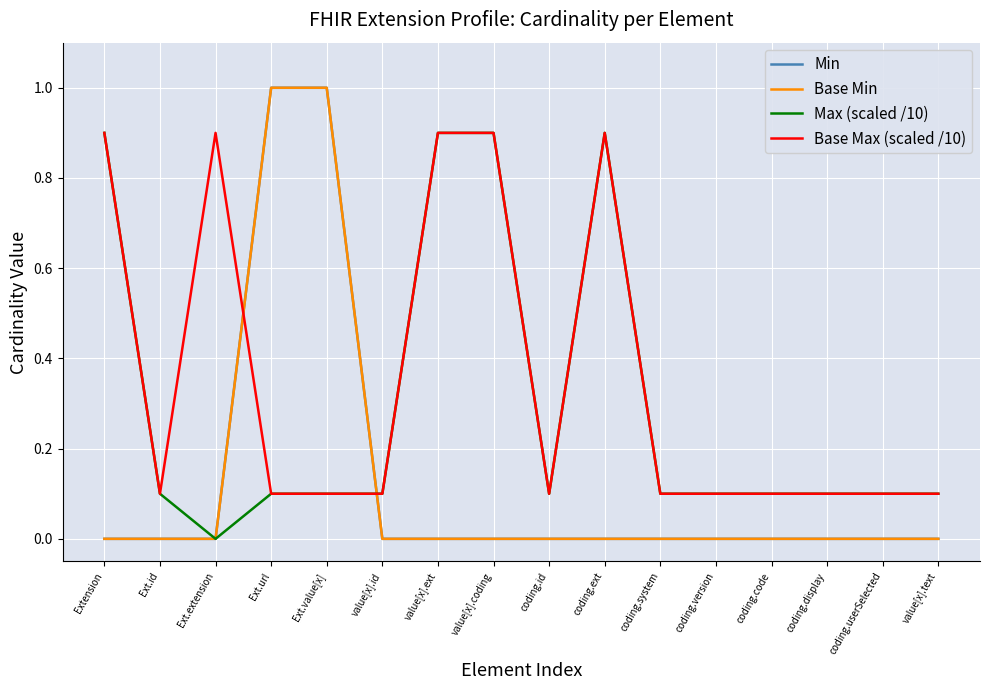

What is the average value of the Max (scaled /10) series?

0.3